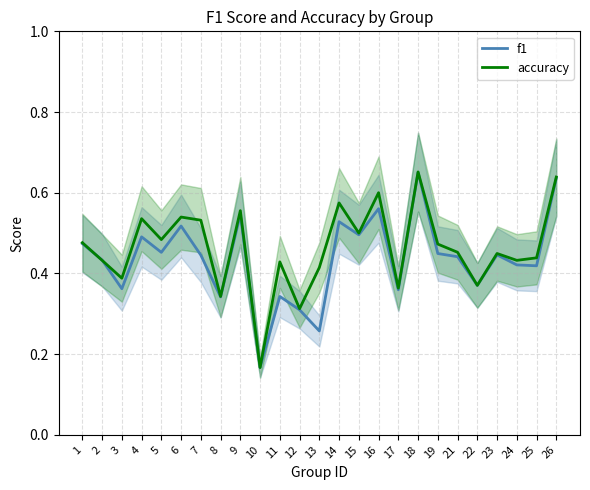

Does the chart display data point markers on the line(s)?

No